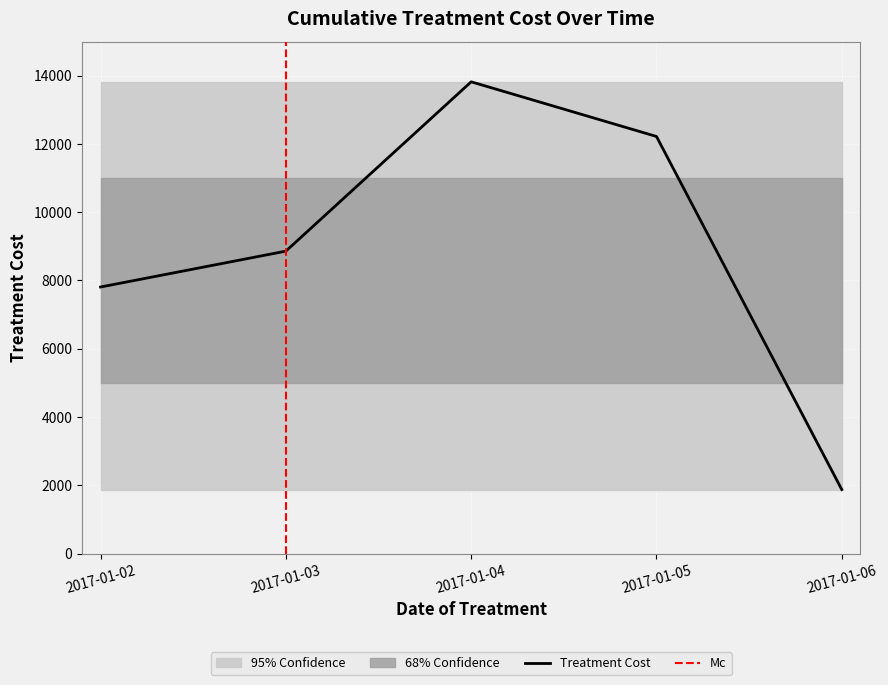

What is the sum of the values at 2017-01-04 and 2017-01-03?

22679.0